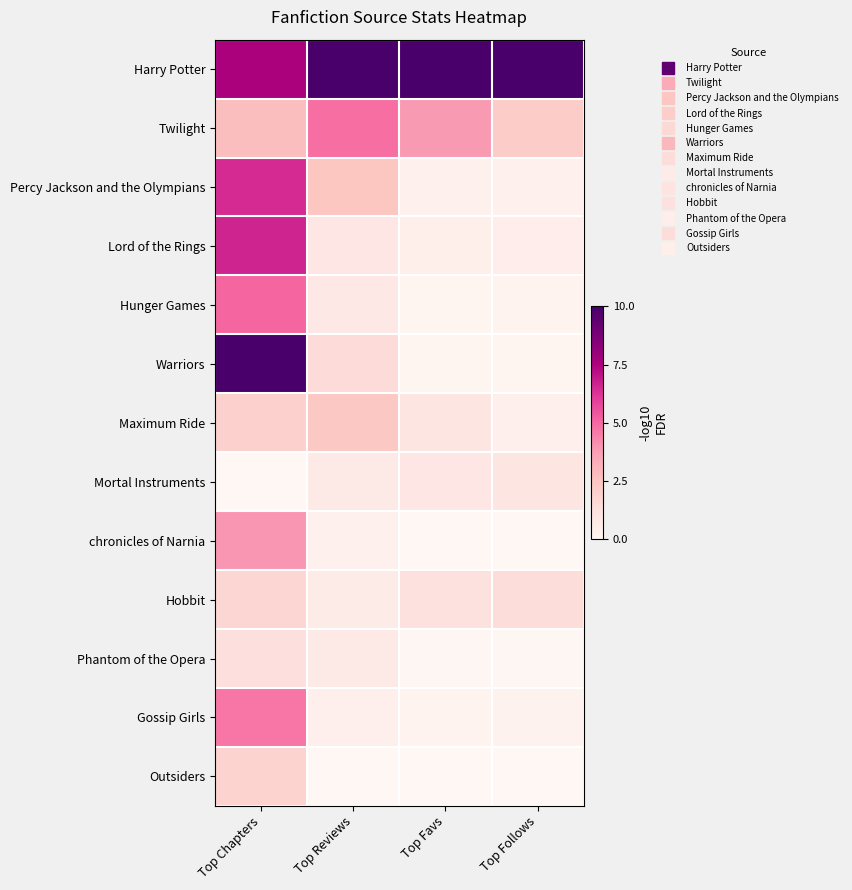

List the series in order of their peak value, highest first.

Harry Potter, Warriors, Lord of the Rings, Percy Jackson and the Olympians, Hunger Games, Twilight, Gossip Girls, chronicles of Narnia, Maximum Ride, Outsiders, Hobbit, Phantom of the Opera, Mortal Instruments